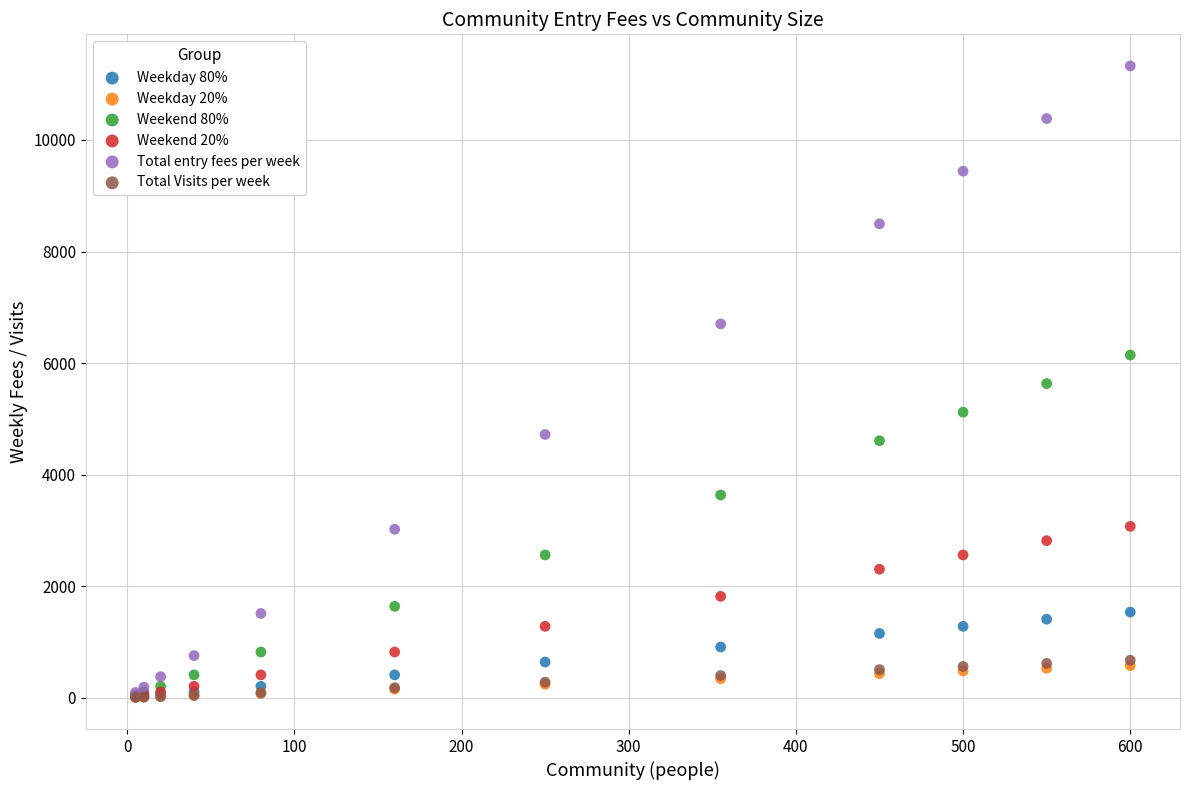

Which series has the largest Y range (max minus min)?

Total entry fees per week